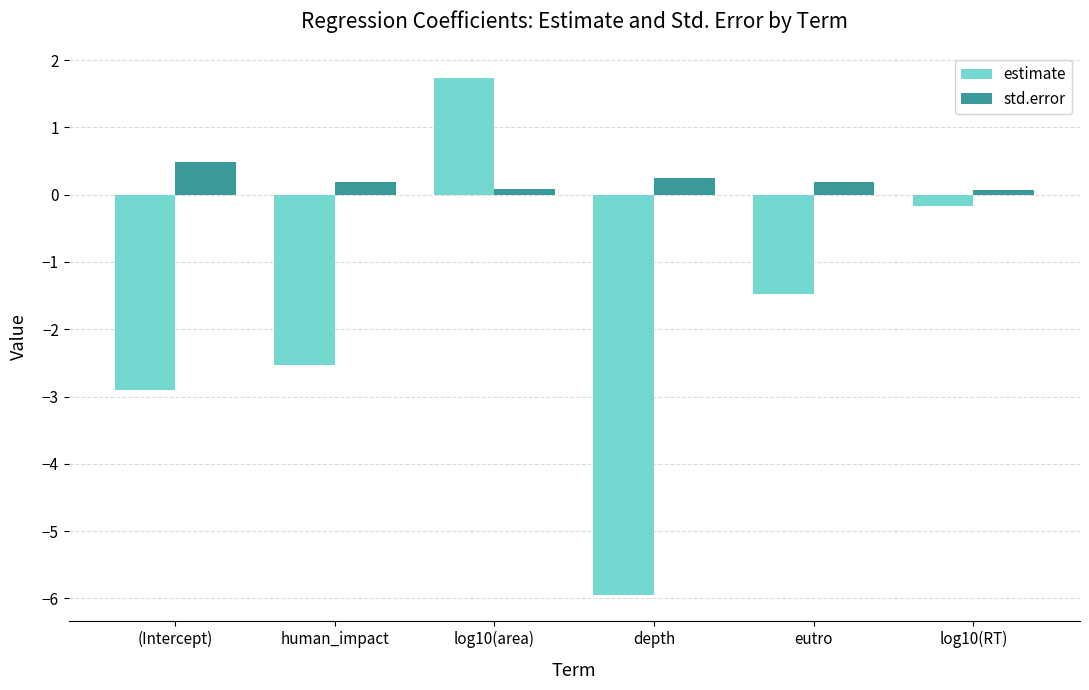

At which category is the sum across all series the highest?

log10(area)